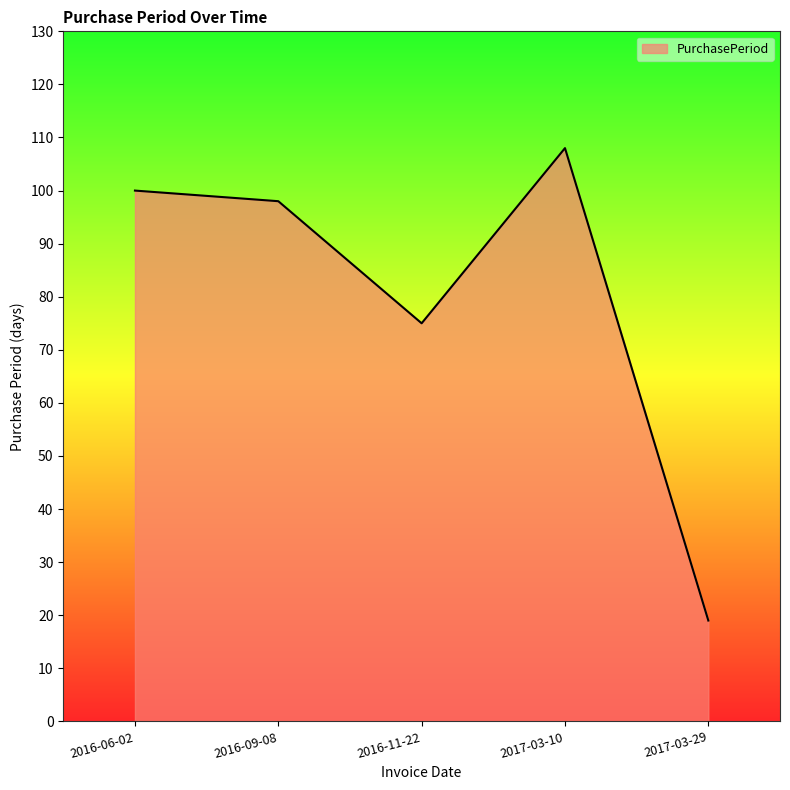

How many interior local valleys (lower than both neighbors) does the data have?

1